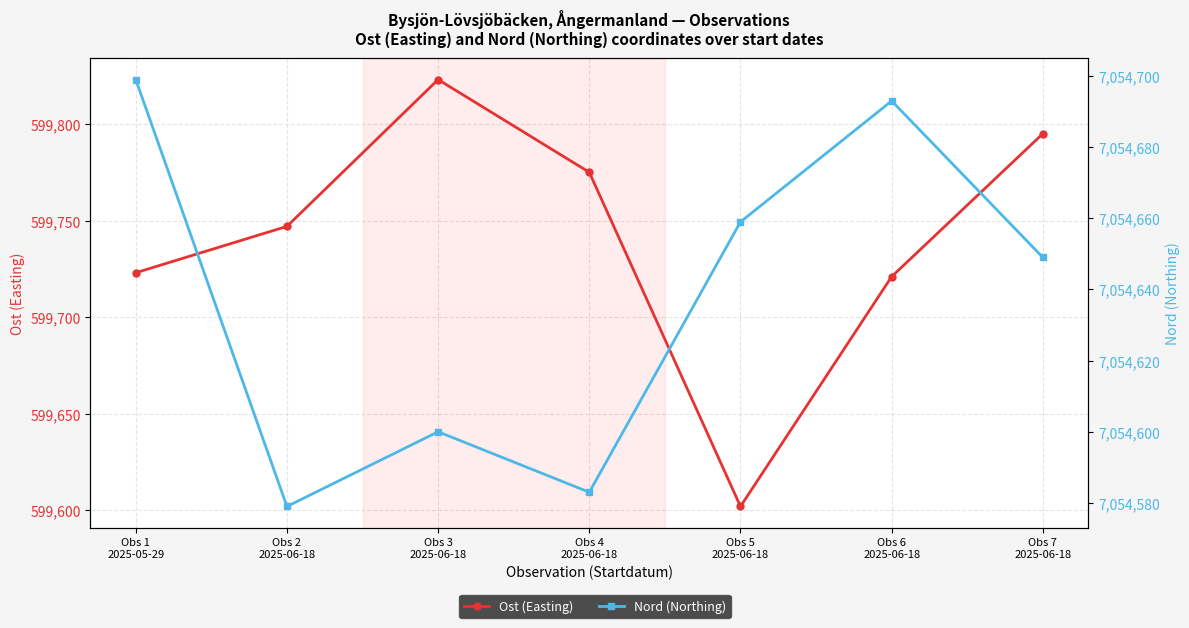

At which category does Nord (Northing) reach its first local peak?

Obs 3
2025-06-18